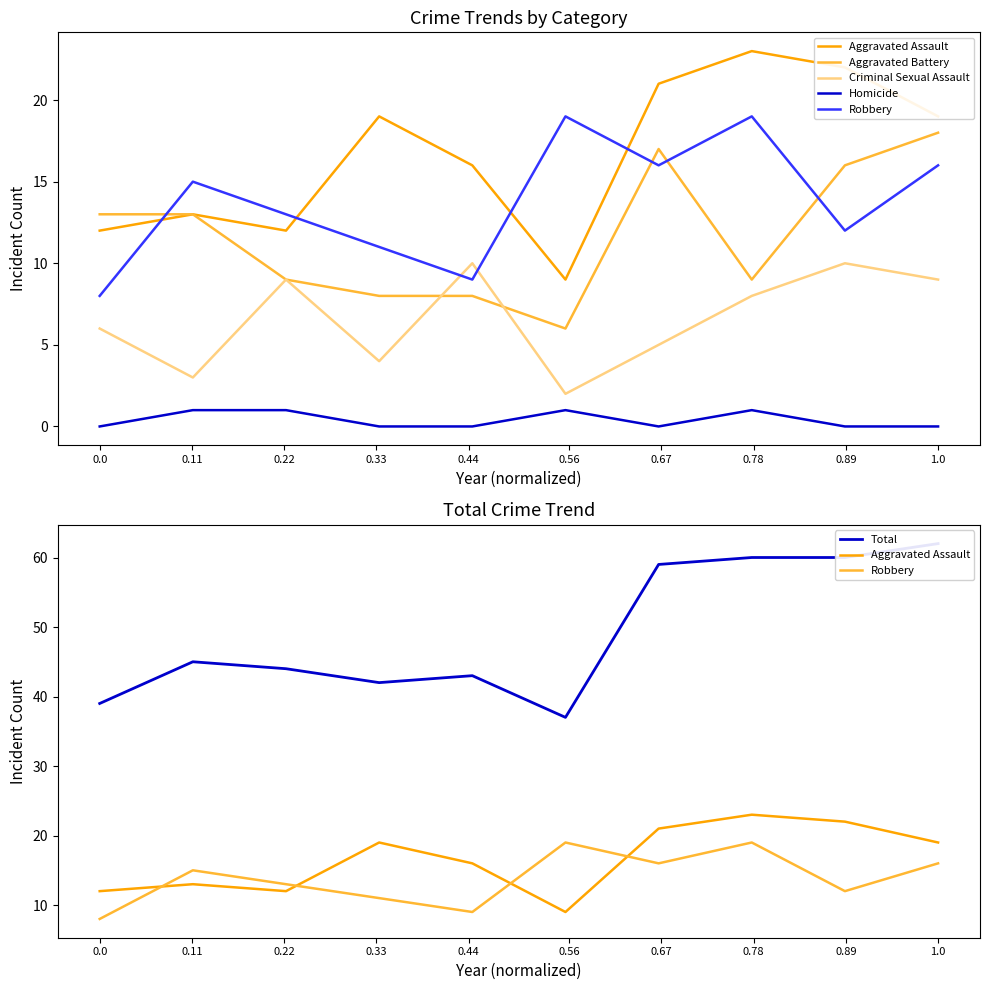

Is it true that Aggravated Assault equals 3 at 0.11?

False